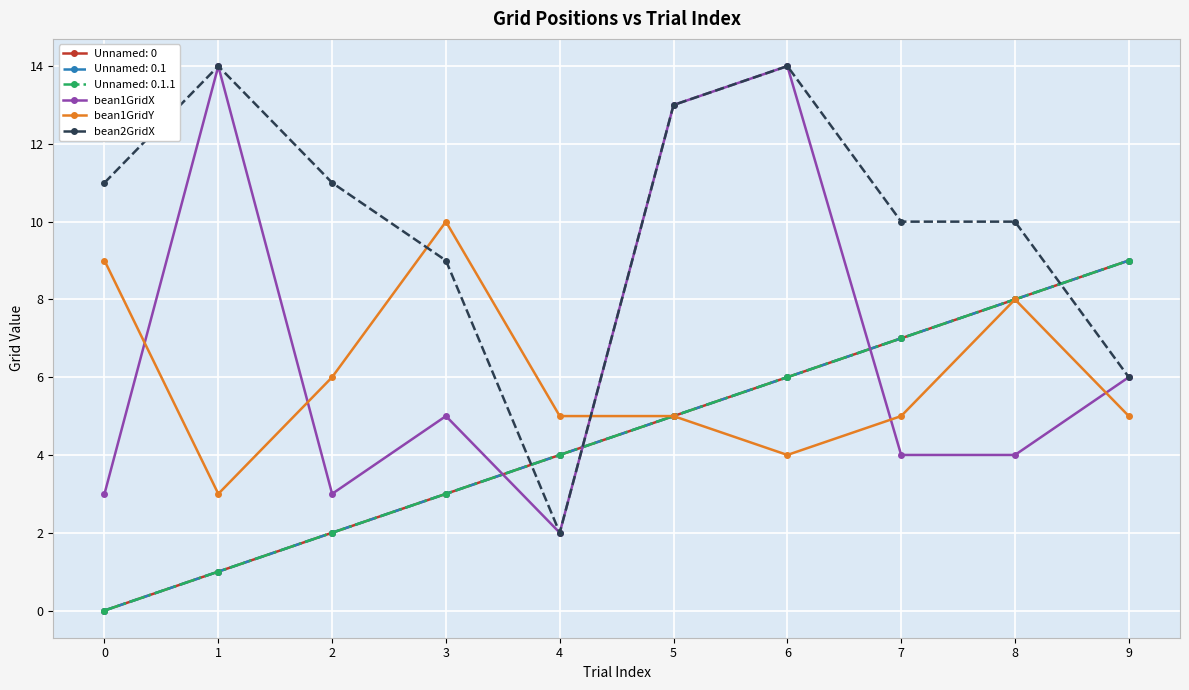

Is this an area chart (filled region under the line)?

No